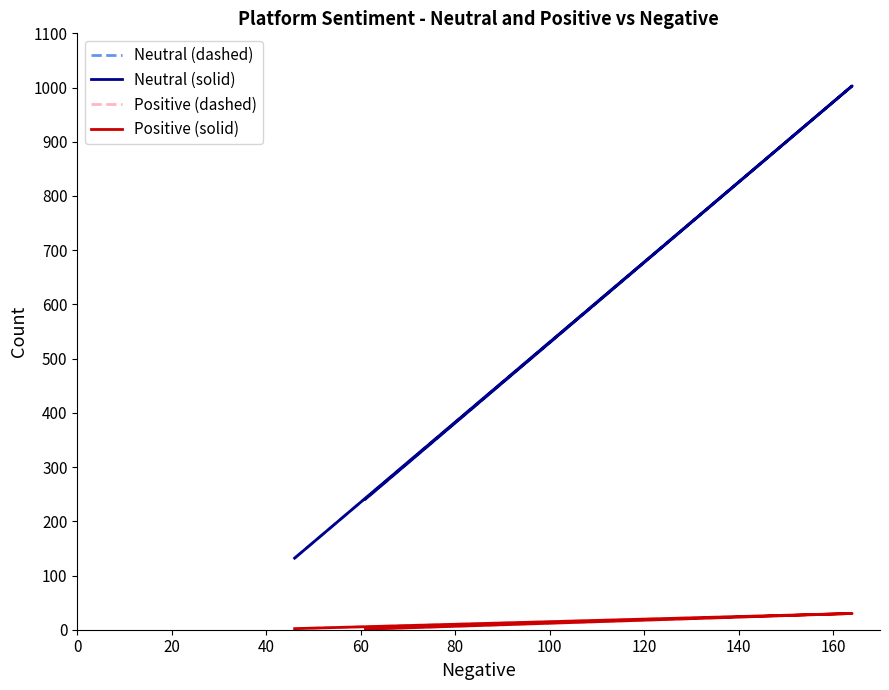

How many lines are shown in the chart?

4